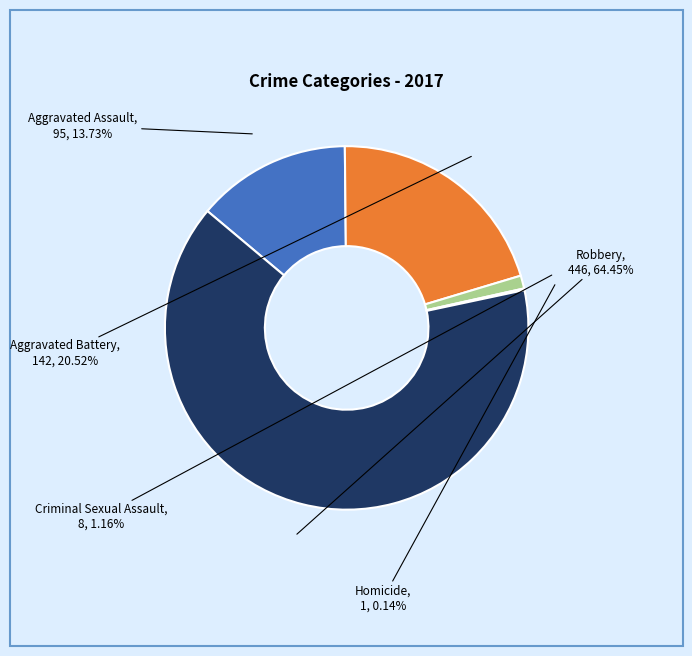

Is the sum of Aggravated Battery and Criminal Sexual Assault greater than half?

No